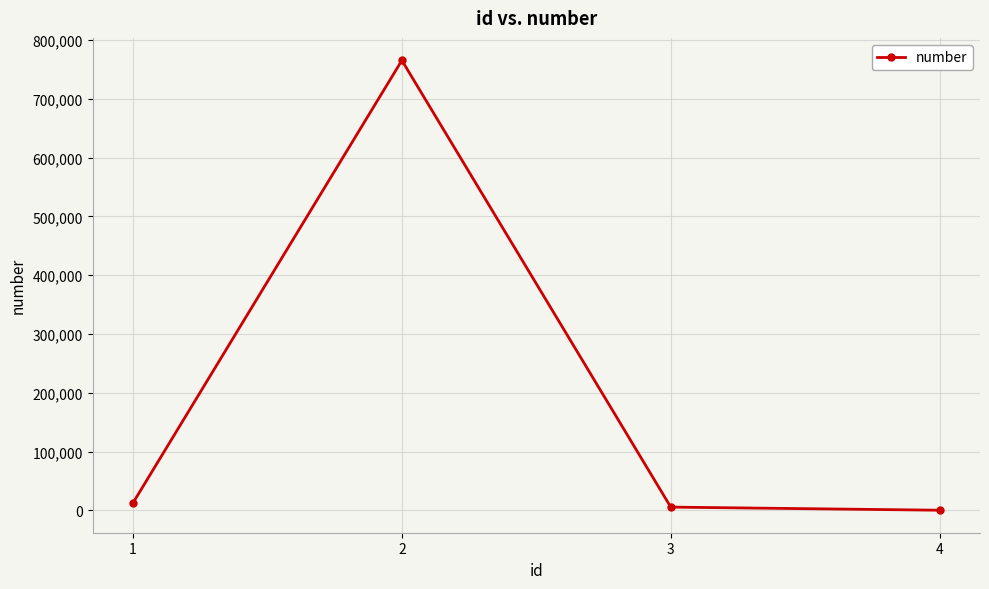

How many series are shown in this chart?

1